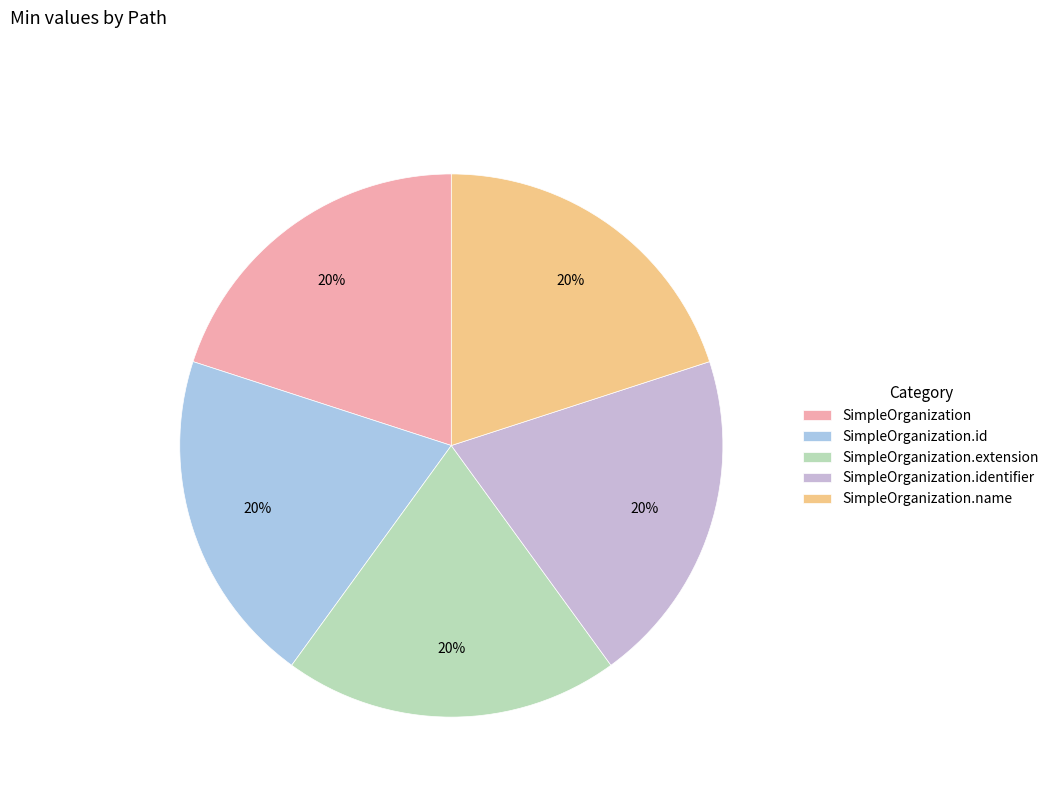

Combined, do SimpleOrganization.identifier and SimpleOrganization account for over 50%?

No